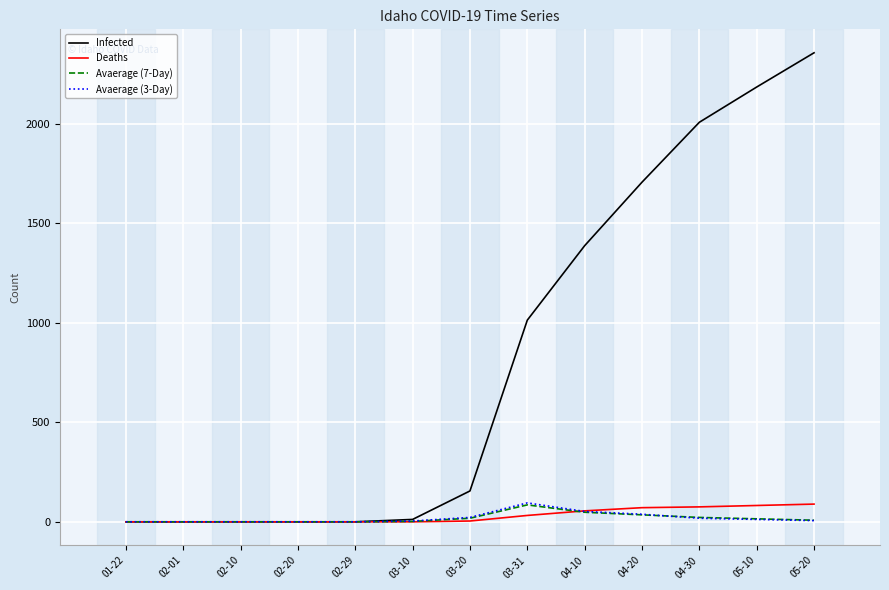

What is the approximate value of Infected at 05-20, to the nearest 100?

2400